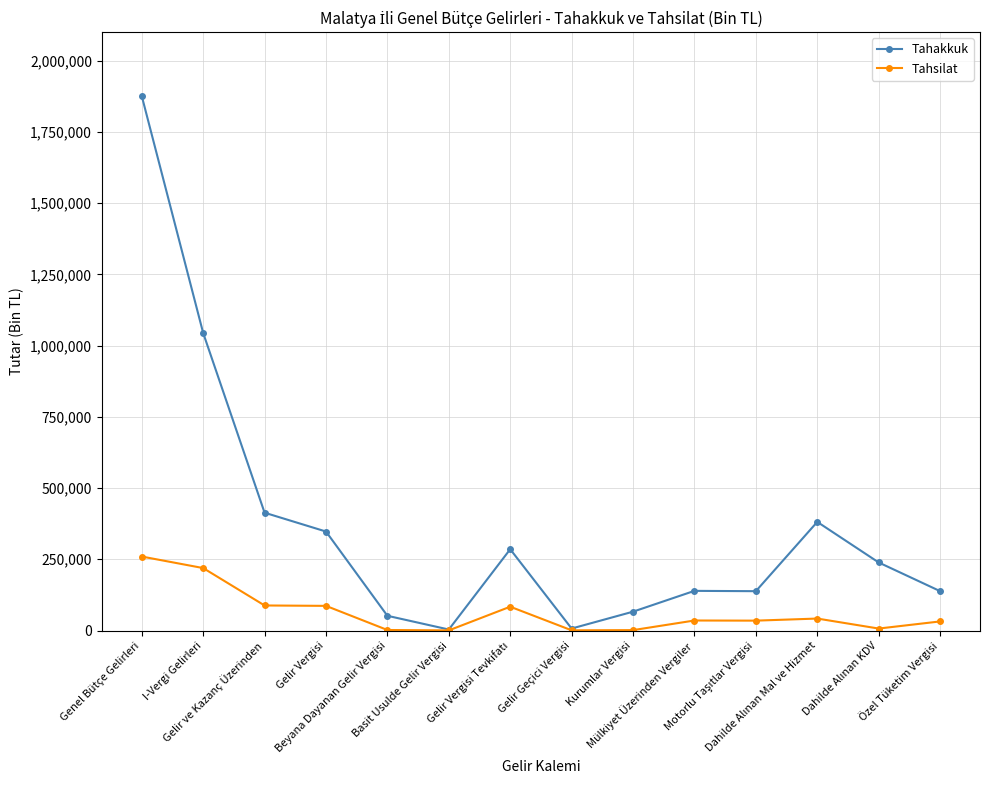

What is the total value across all series at Gelir ve Kazanç Üzerinden?

501350